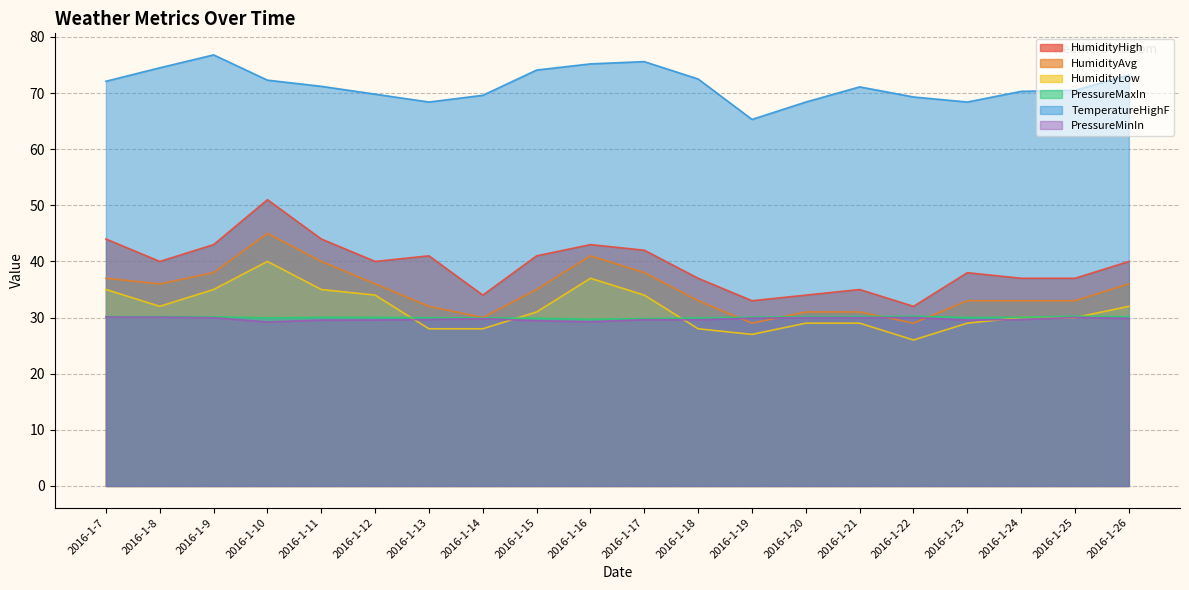

What is the value of the TemperatureHighF point at the 8th from the left?

69.6